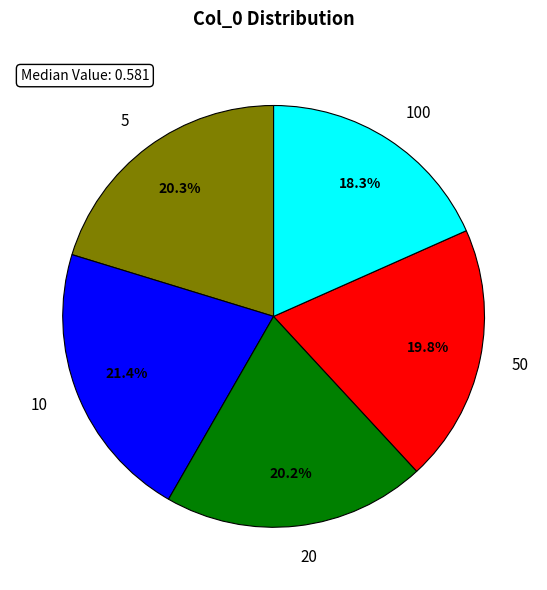

What portion of the pie excludes 5?

79.7%